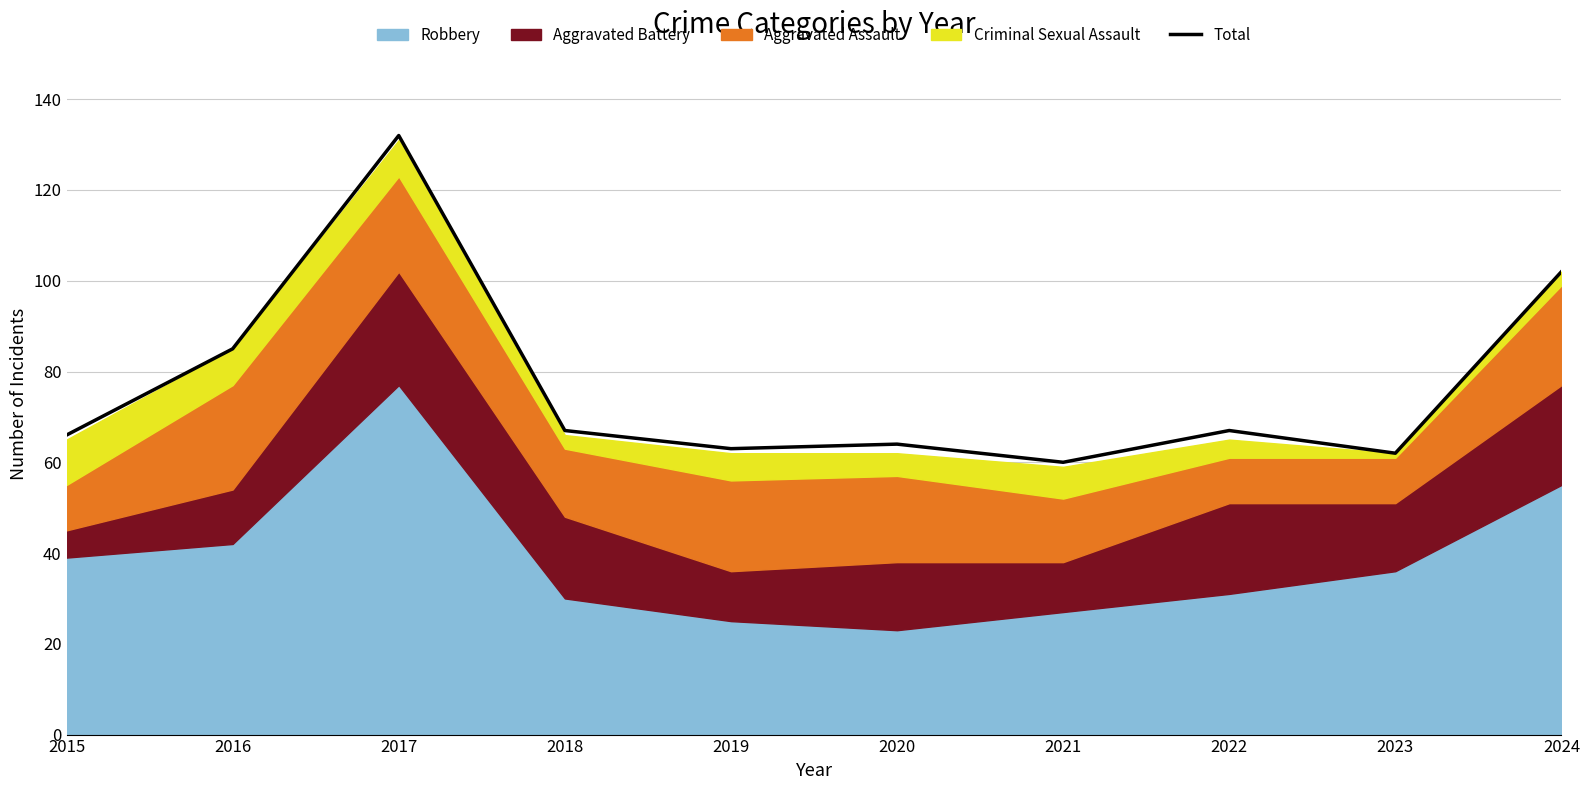

Where does the data first go above 67?

2016